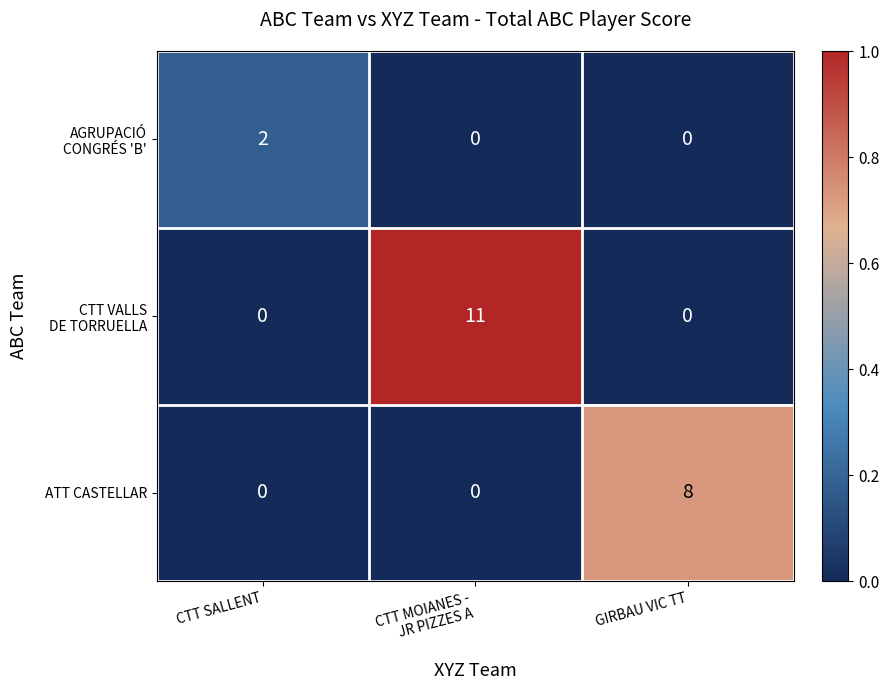

What is the spread (max minus min) of values at GIRBAU VIC TT?

8